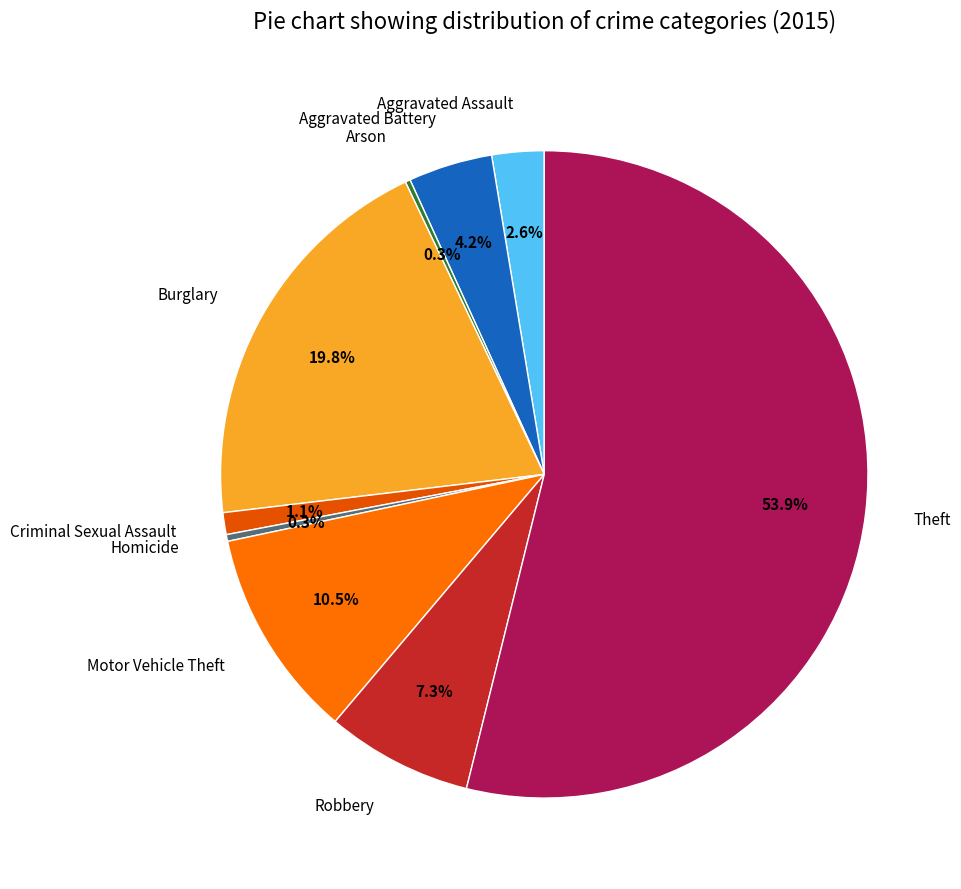

What is the largest slice in the pie chart?

Theft